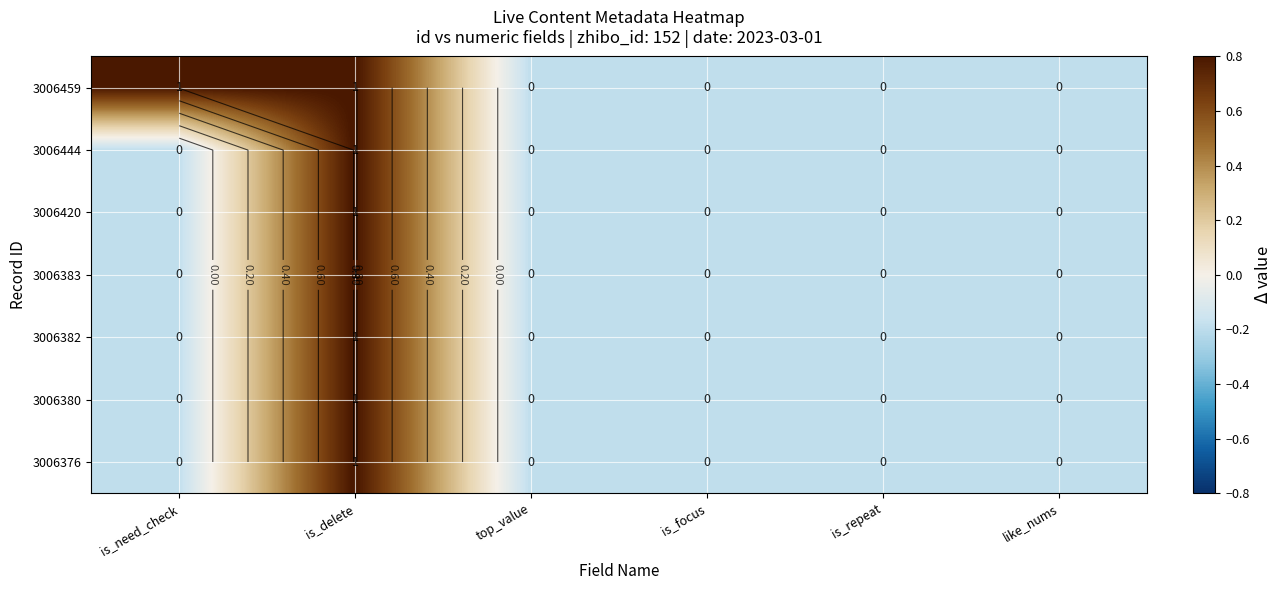

How many data points in 3006382 are above 0?

1